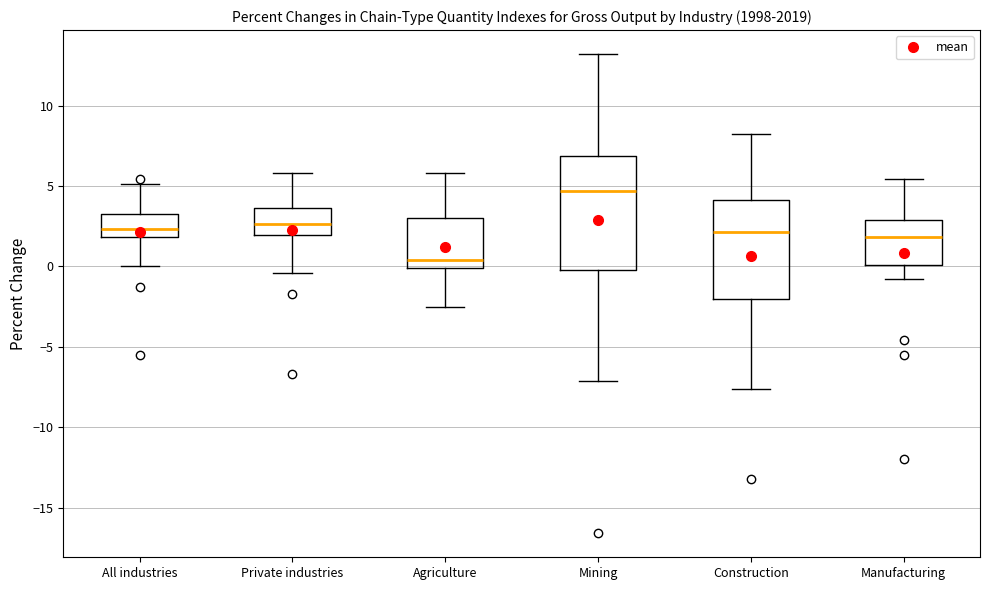

Reading left to right, read every box against the y-axis: the position of its median line, the range the box covers, and the ends of its whiskers. The values are not printed on the chart, so give them approximately, as read against the axis.

All industries: median 2.5, box 2.0 to 3.0, whiskers 0.0 to 5.0
Private industries: median 2.5, box 2.0 to 3.5, whiskers -0.5 to 6.0
Agriculture: median 0.5, box 0.0 to 3.0, whiskers -2.5 to 6.0
Mining: median 4.5, box 0.0 to 7.0, whiskers -7.0 to 13.0
Construction: median 2.0, box -2.0 to 4.0, whiskers -7.5 to 8.0
Manufacturing: median 2.0, box 0.0 to 3.0, whiskers -1.0 to 5.5